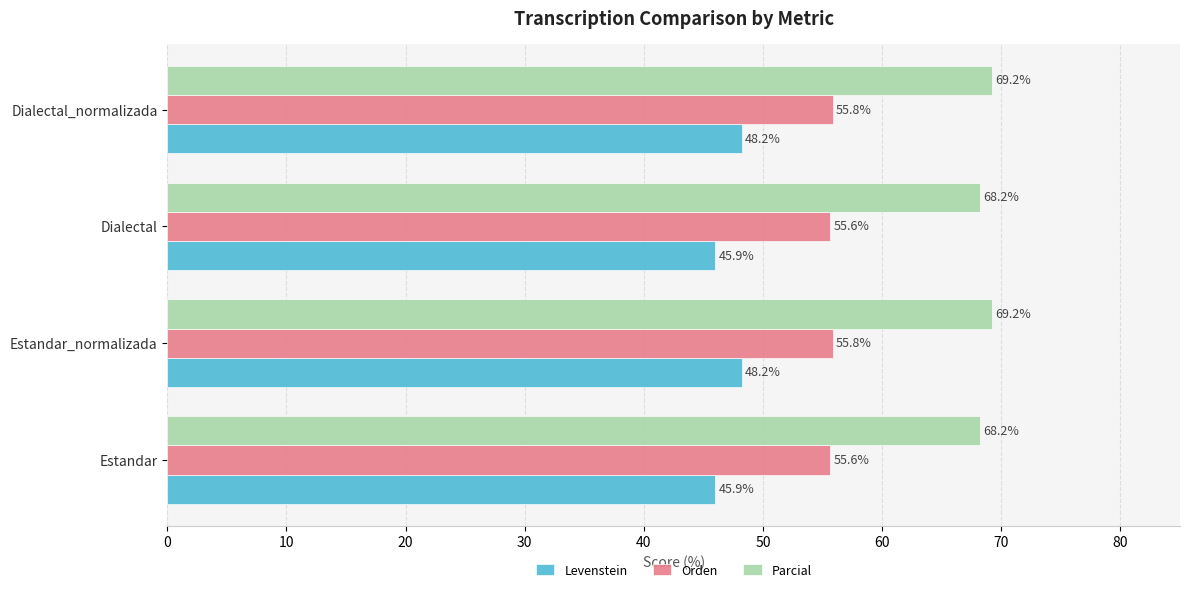

Rank the series by their average value, from highest to lowest.

Parcial, Orden, Levenstein